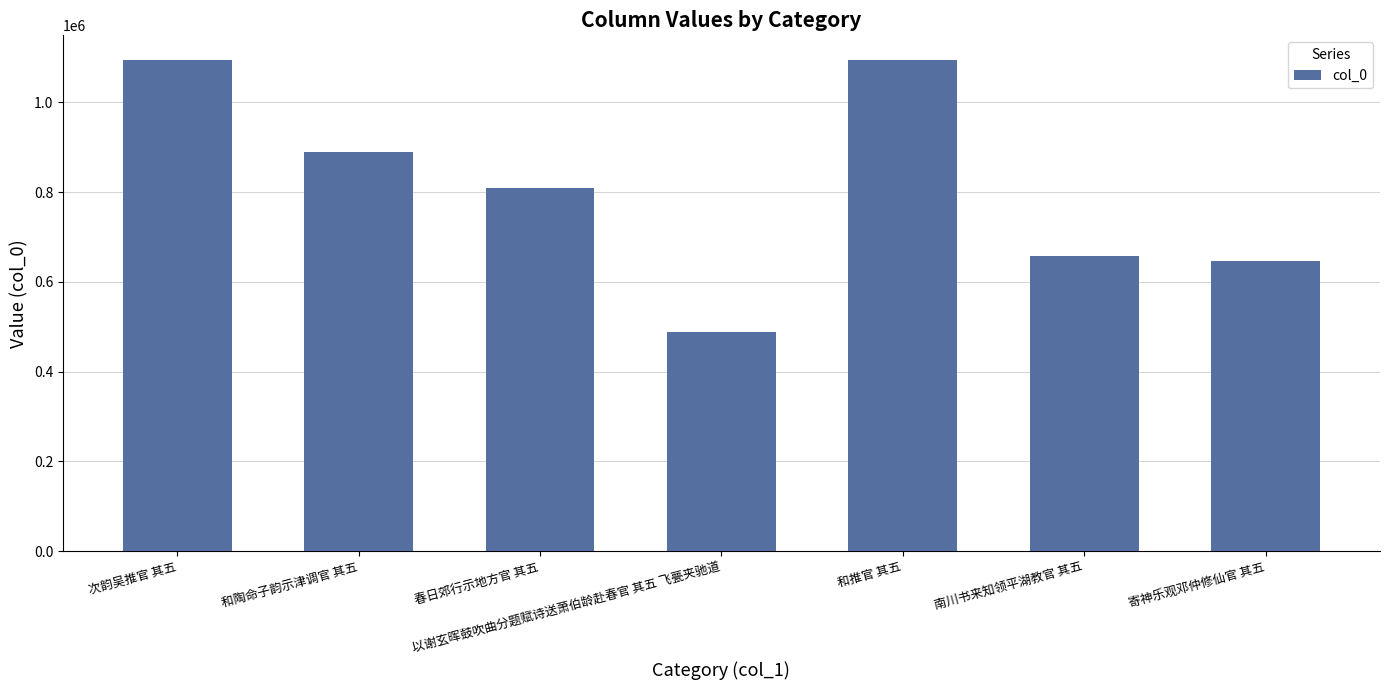

What position from the left is 和推官 其五?

5